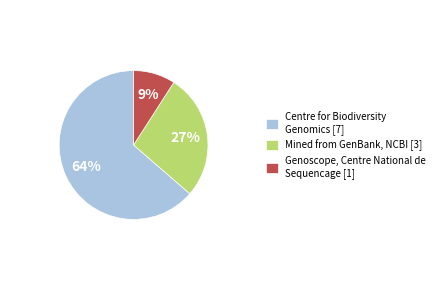

Combined, do Genoscope, Centre National de Sequencage [1] and Centre for Biodiversity Genomics [7] account for over 50%?

Yes